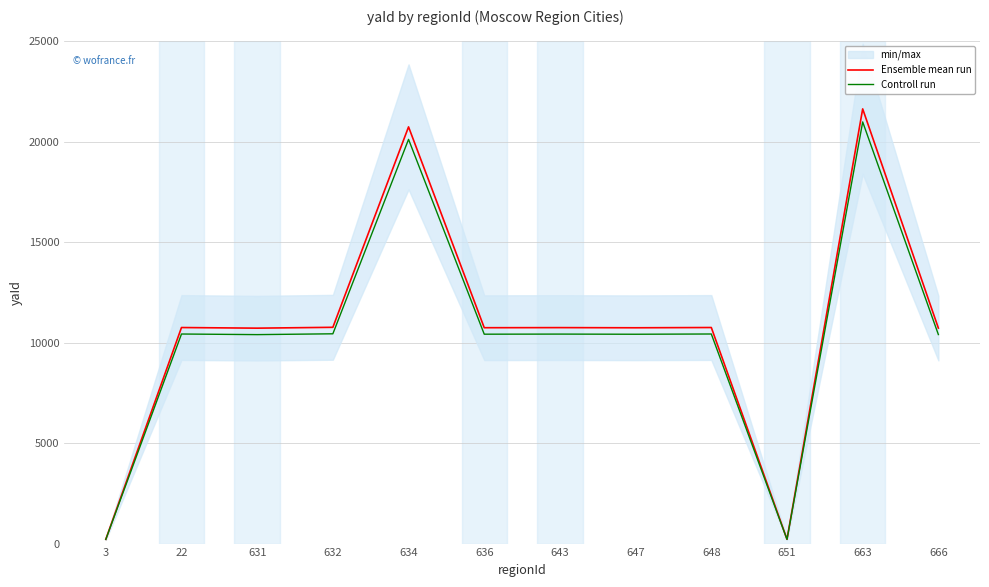

Which series has the widest spread of values?

Ensemble mean run